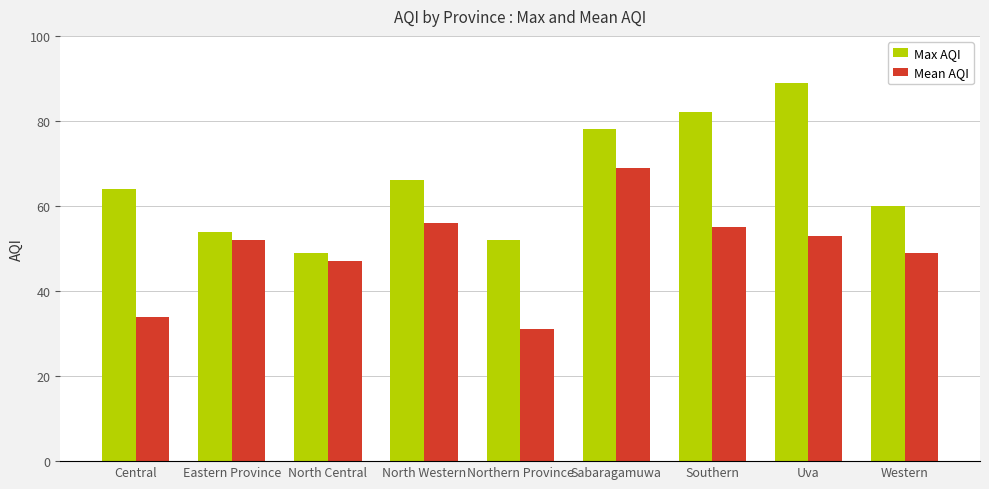

What are all the series names shown in the legend?

Max AQI, Mean AQI